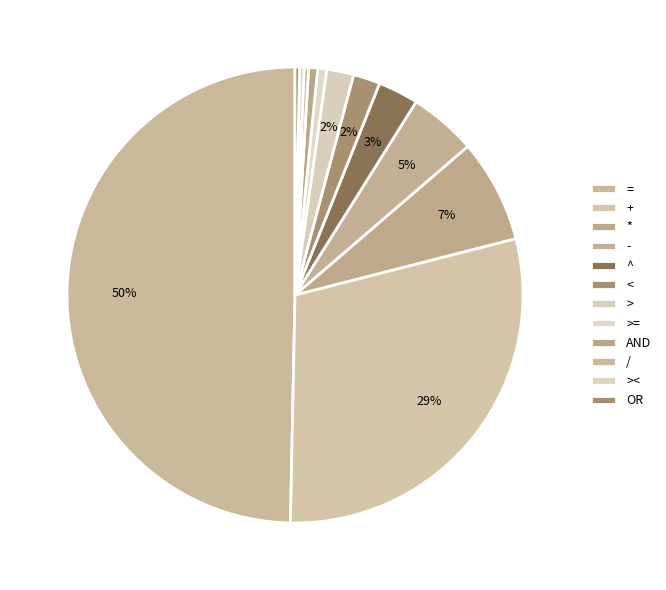

What percentage is the AND slice, to the nearest percent?

1%